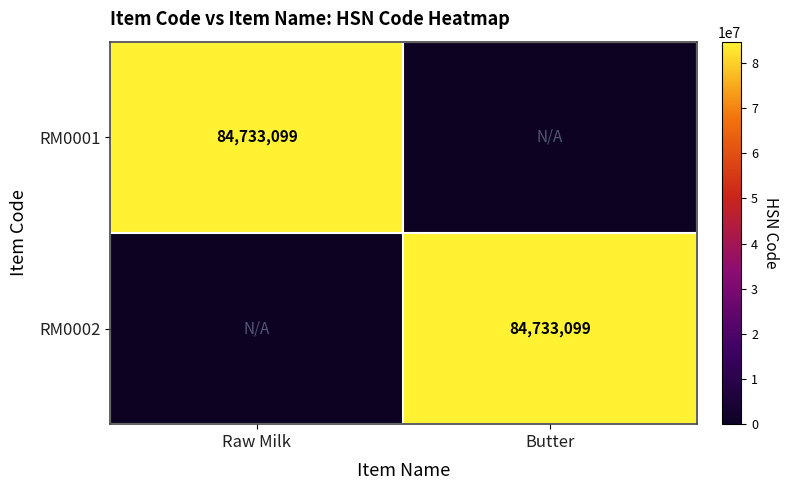

Reading right to left, transcribe all the data shown in this chart.

RM0001: Butter=0	Raw Milk=84733099
RM0002: Butter=84733099	Raw Milk=0